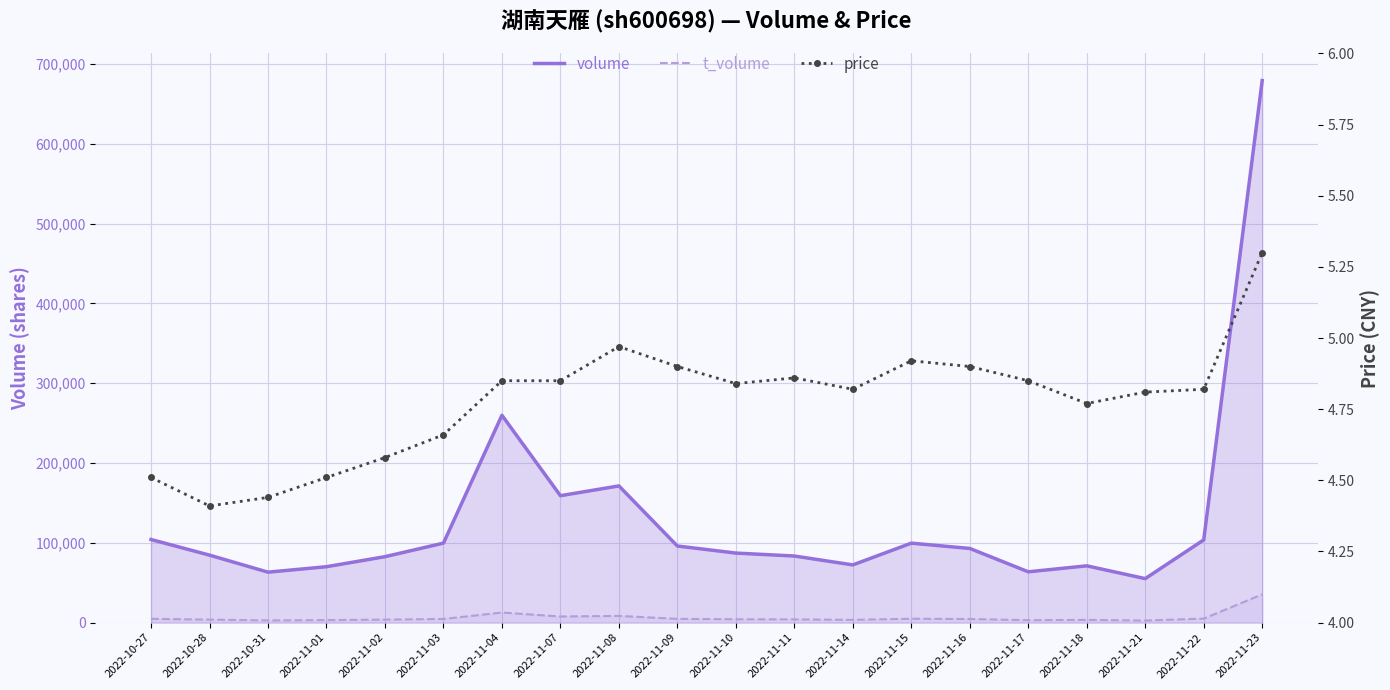

What is the sum of all t_volume values?

127297.0